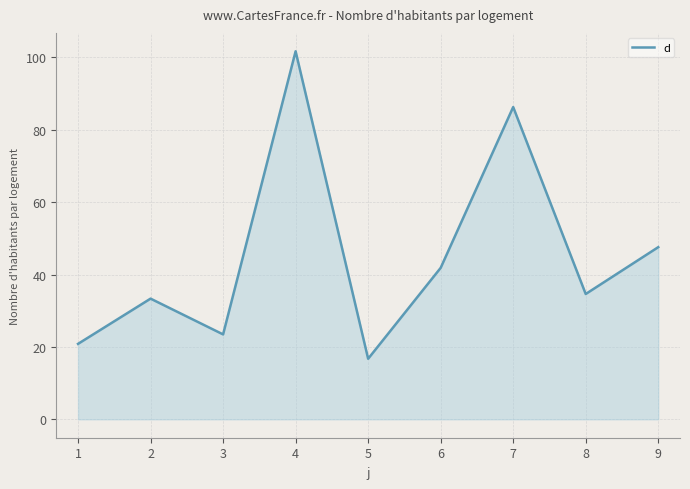

What is the difference between the values at 9 and 5?

30.8